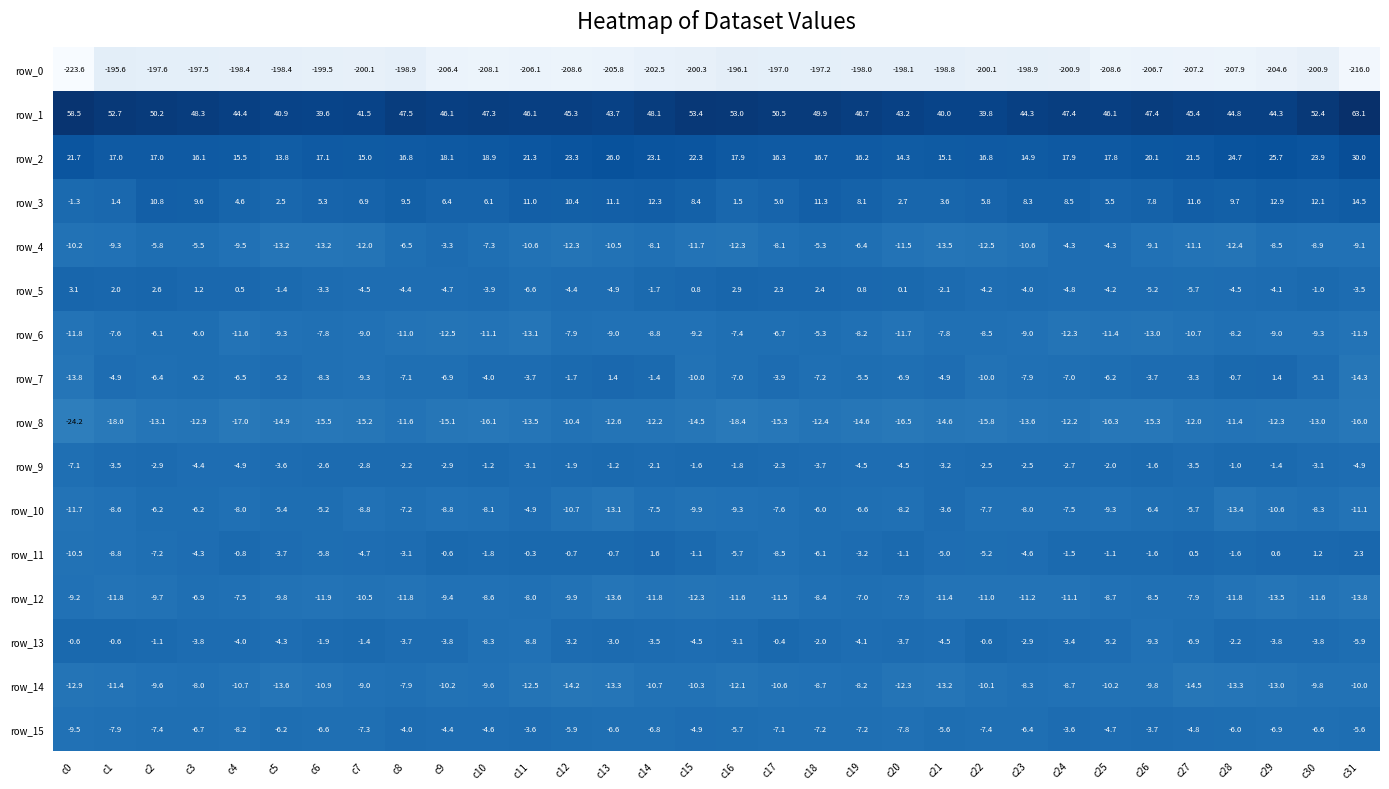

What is the maximum value shown in the chart?

63.1